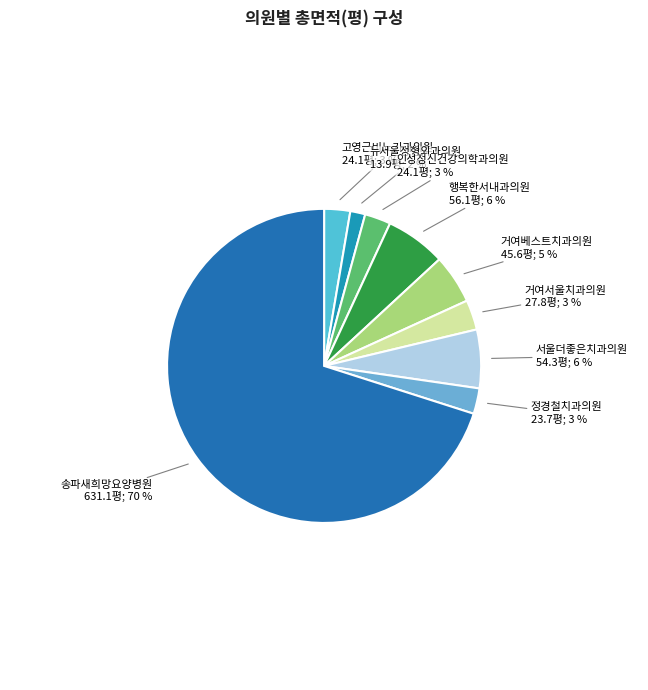

Does 고영근비뇨기과의원 account for over 50% of the chart?

No